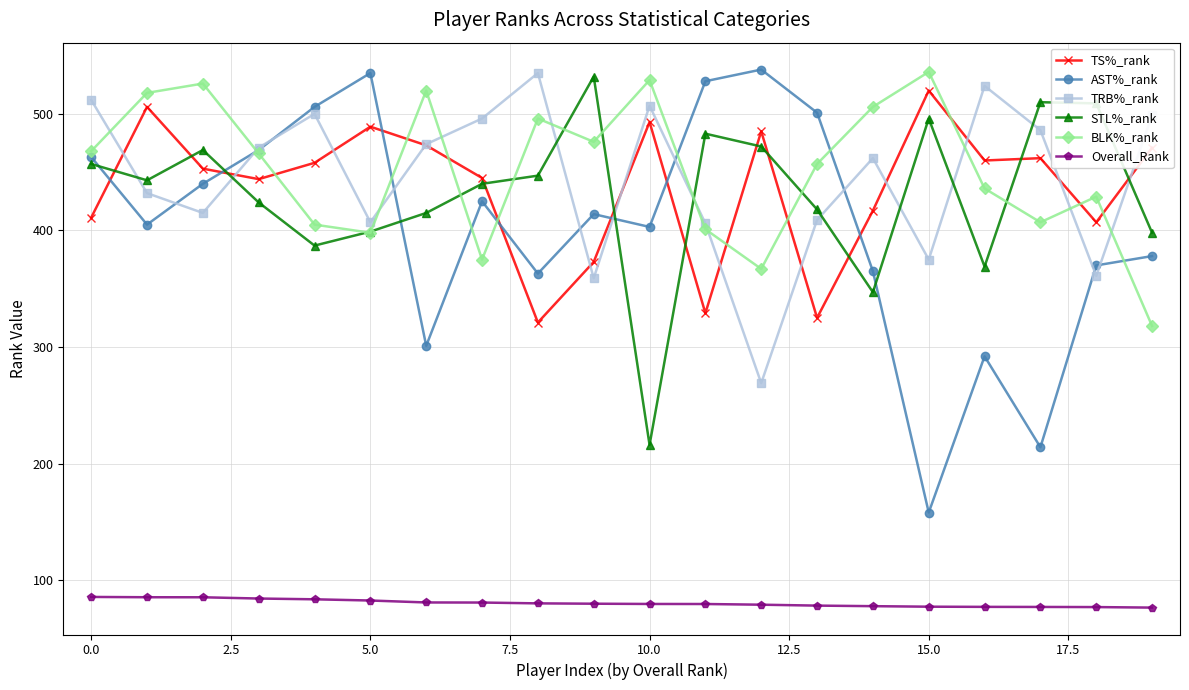

At how many categories does at least one series exceed 103?

20